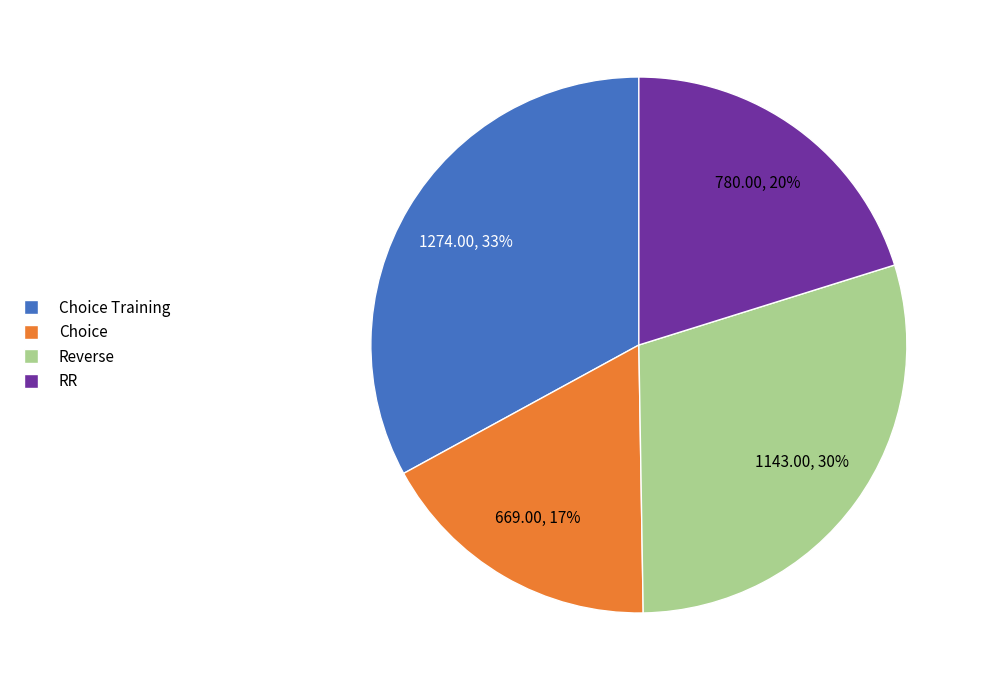

Is there a majority slice in this chart?

No